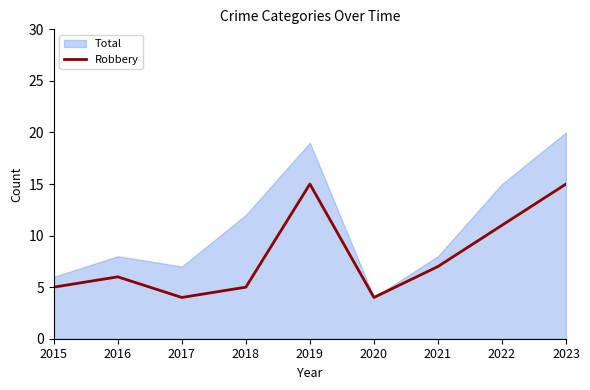

The Robbery series shows 15 at 2023. True or false?

True